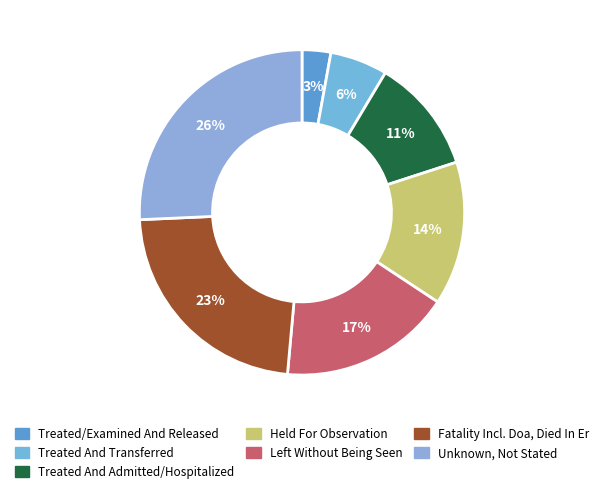

Which slice is the largest?

Unknown, Not Stated